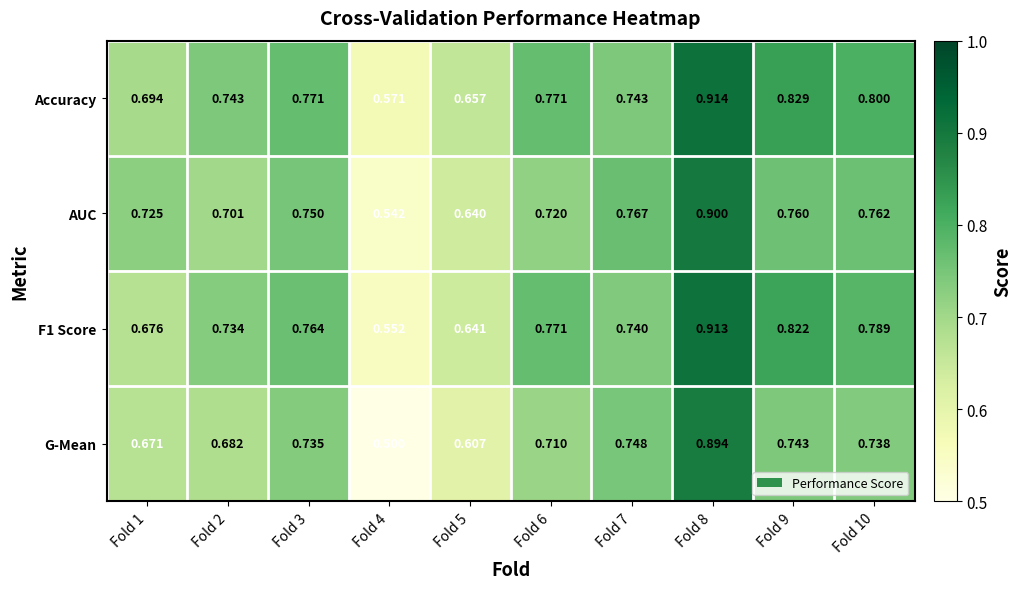

Which category has the lowest value across all series?

Fold 4